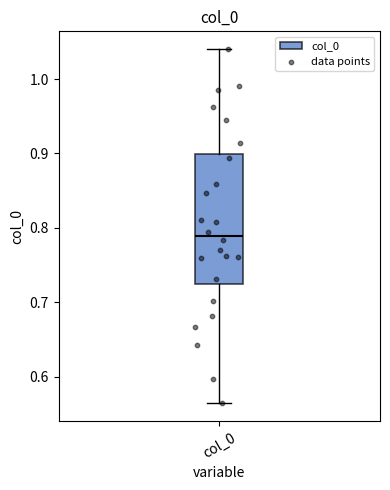

Where does the upper whisker of the box for col_0 end on the y-axis? The values are not printed on the chart, so give them approximately, as read against the axis.

1.04